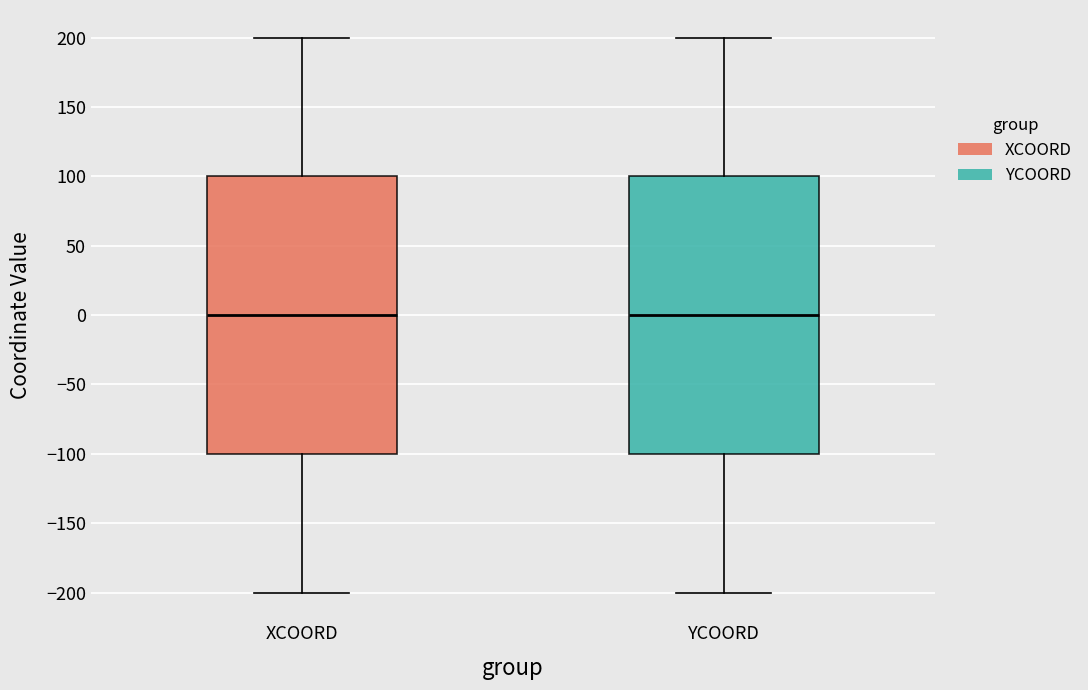

Where is the lower edge of the box for YCOORD on the y-axis? The values are not printed on the chart, so give them approximately, as read against the axis.

-100